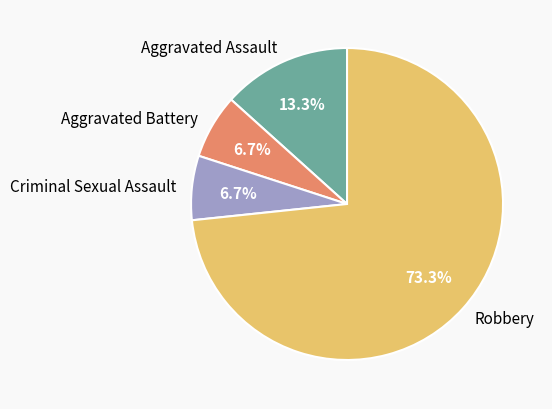

What is the largest slice in the pie chart?

Robbery